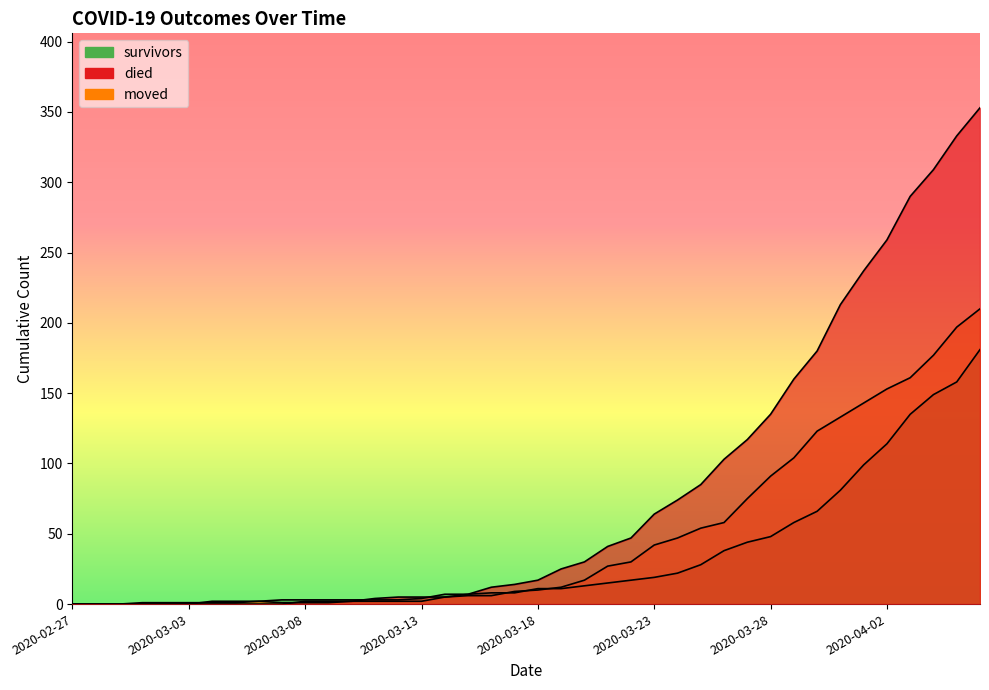

Rank the series by their maximum value, from highest to lowest.

died, moved, survivors